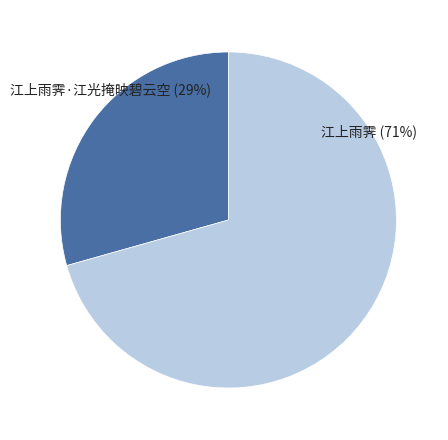

Is it true that 江上雨霁 is 71% of the pie?

True